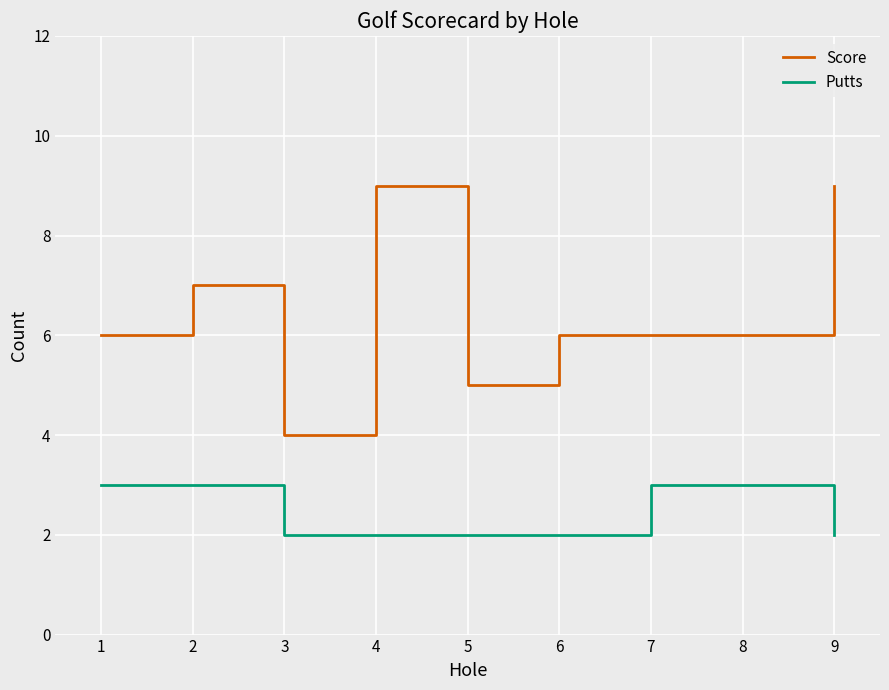

List the series in order of their overall mean, lowest first.

Putts, Score